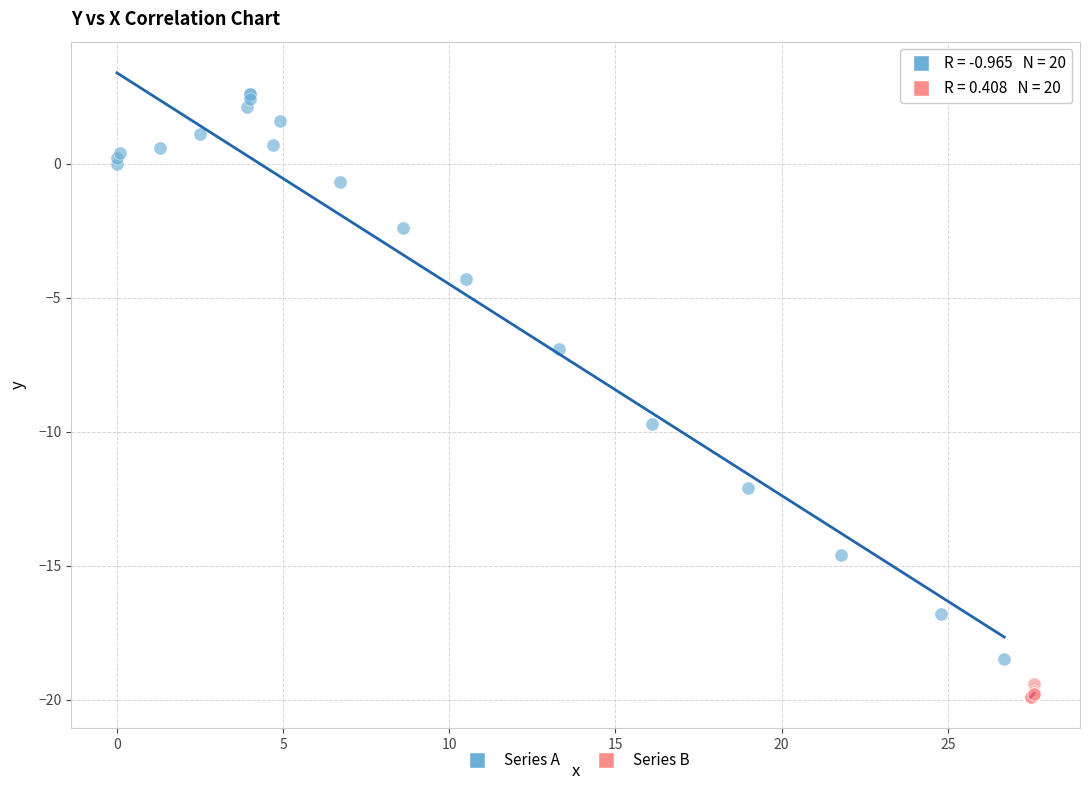

What are all the series names shown in the legend?

Series A, Series B